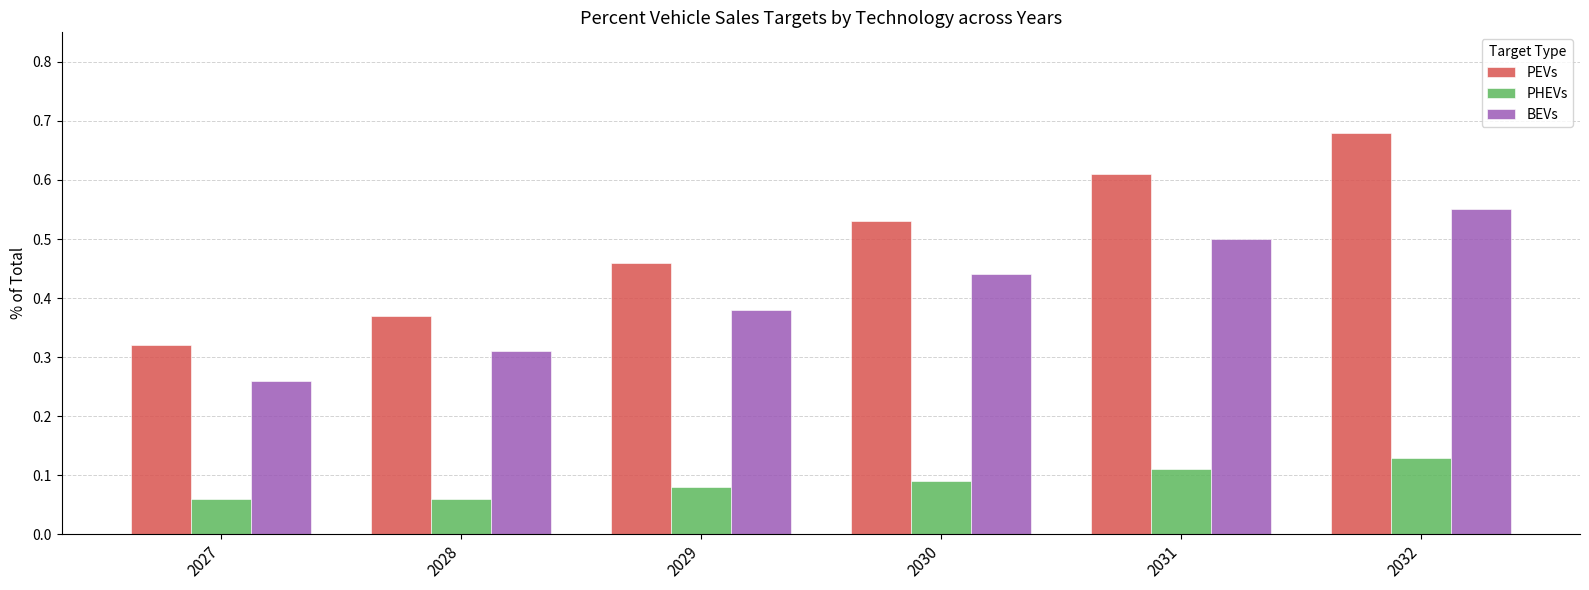

Which series changed the most between 2029 and 2031?

PEVs